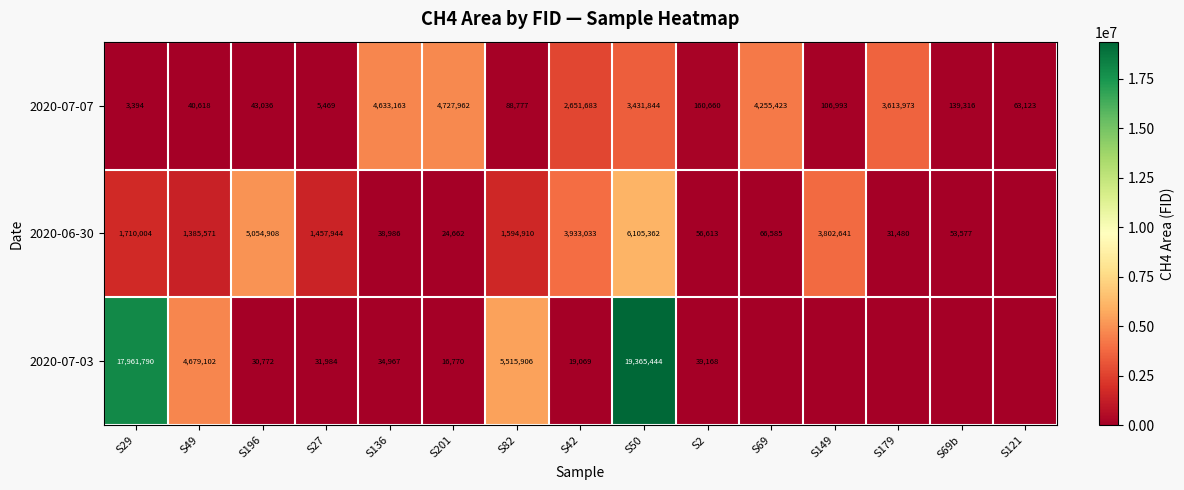

What is the difference between the highest and lowest values at S29?

17958396